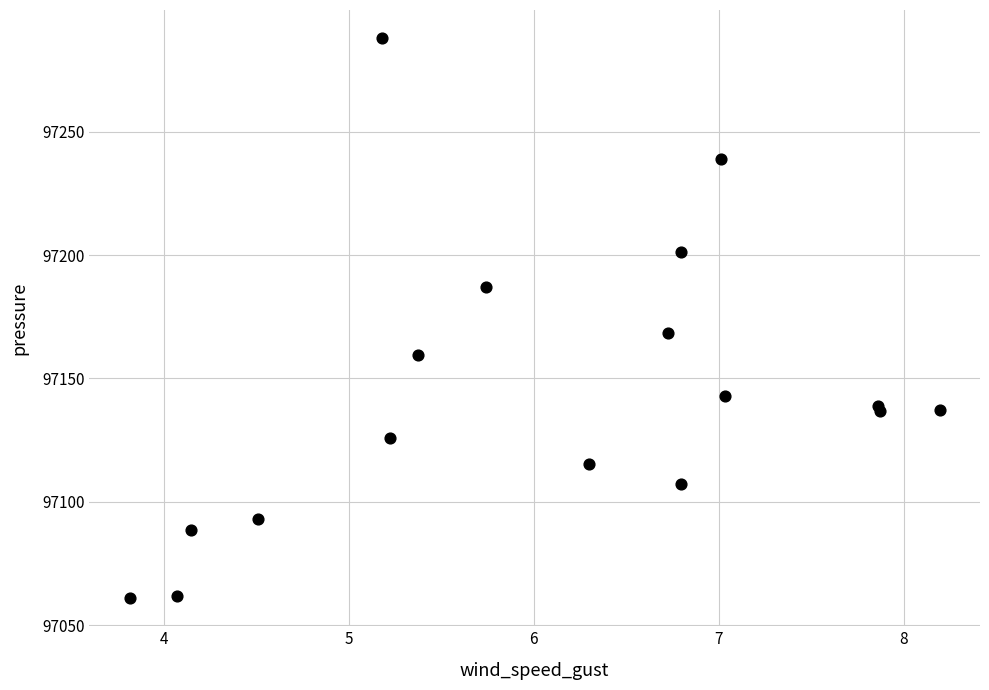

What Y value in the scatter plot is closest to 97174?

97168.5